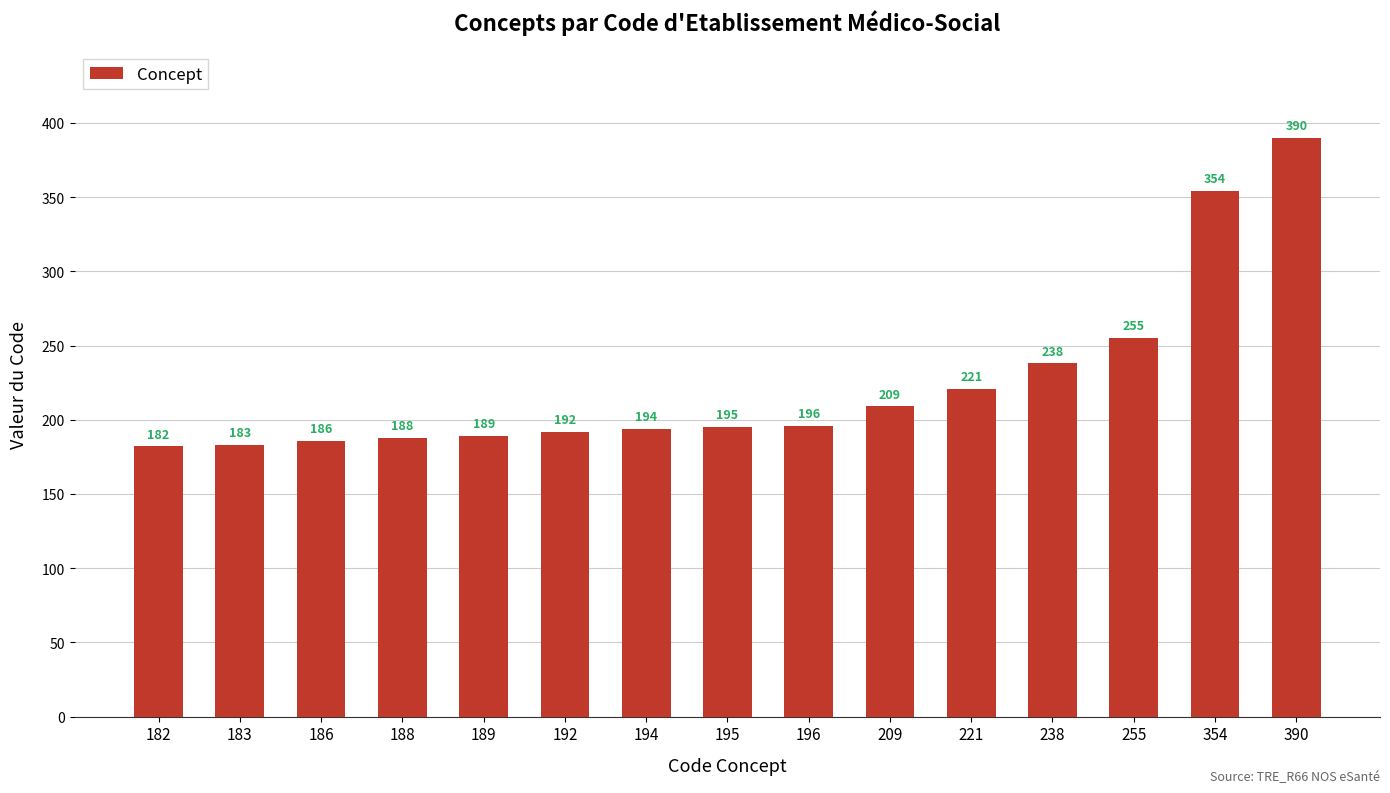

What is the change in value from 209 to 255?

+46